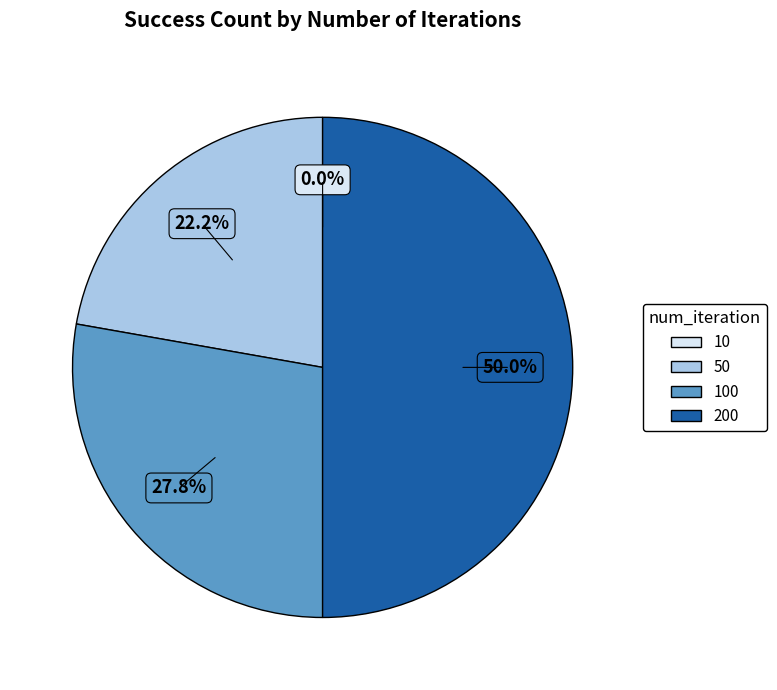

Which category has the smallest portion of the pie?

10